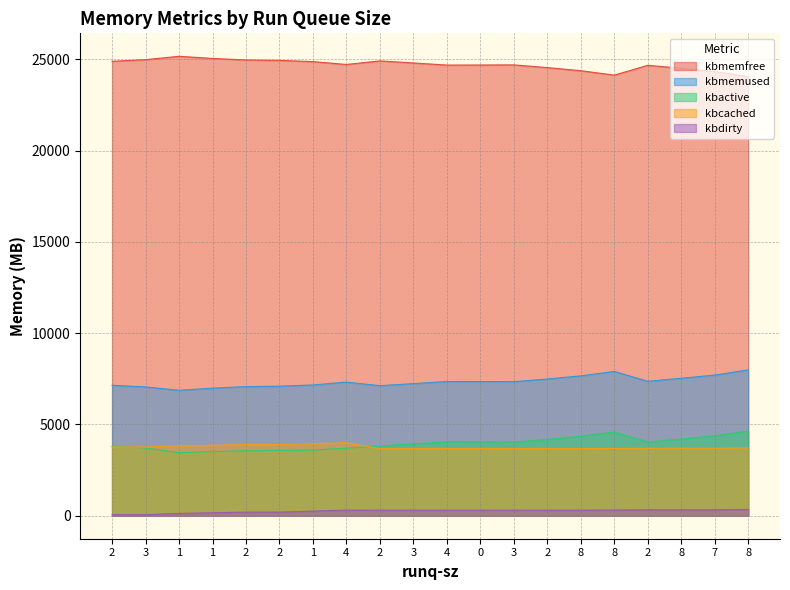

Rank the series by their maximum value, from lowest to highest.

kbdirty, kbcached, kbactive, kbmemused, kbmemfree